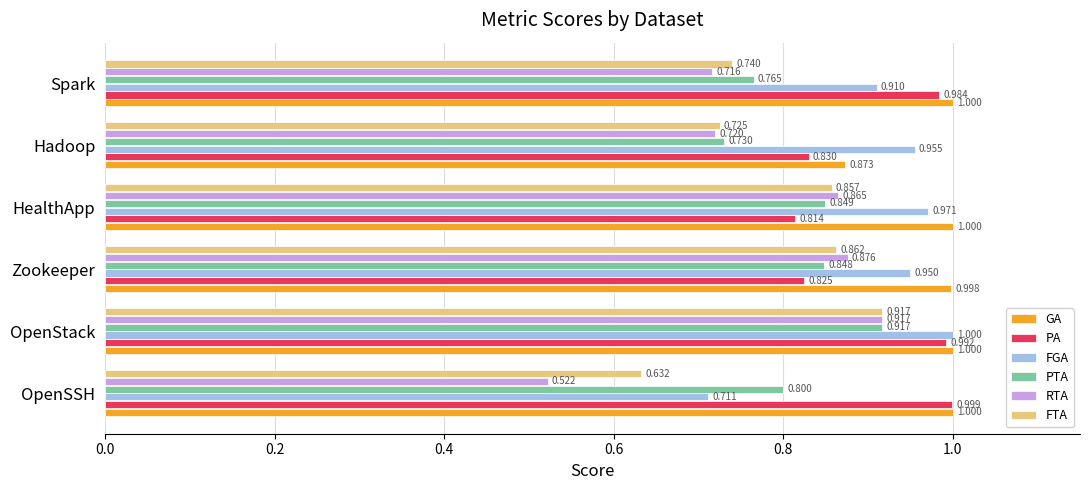

At which category is the sum across all series the highest?

OpenStack